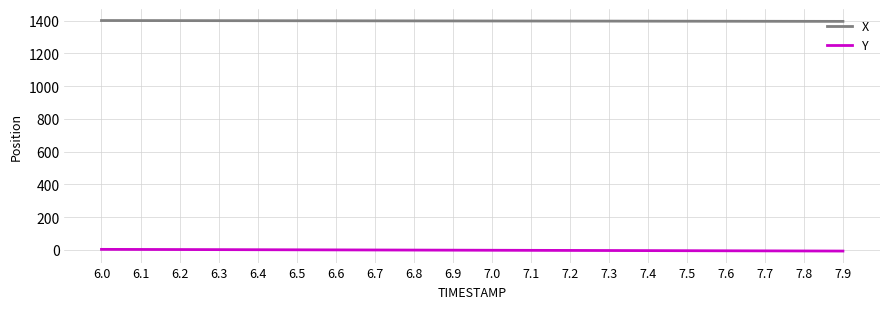

How many series are shown in this chart?

2